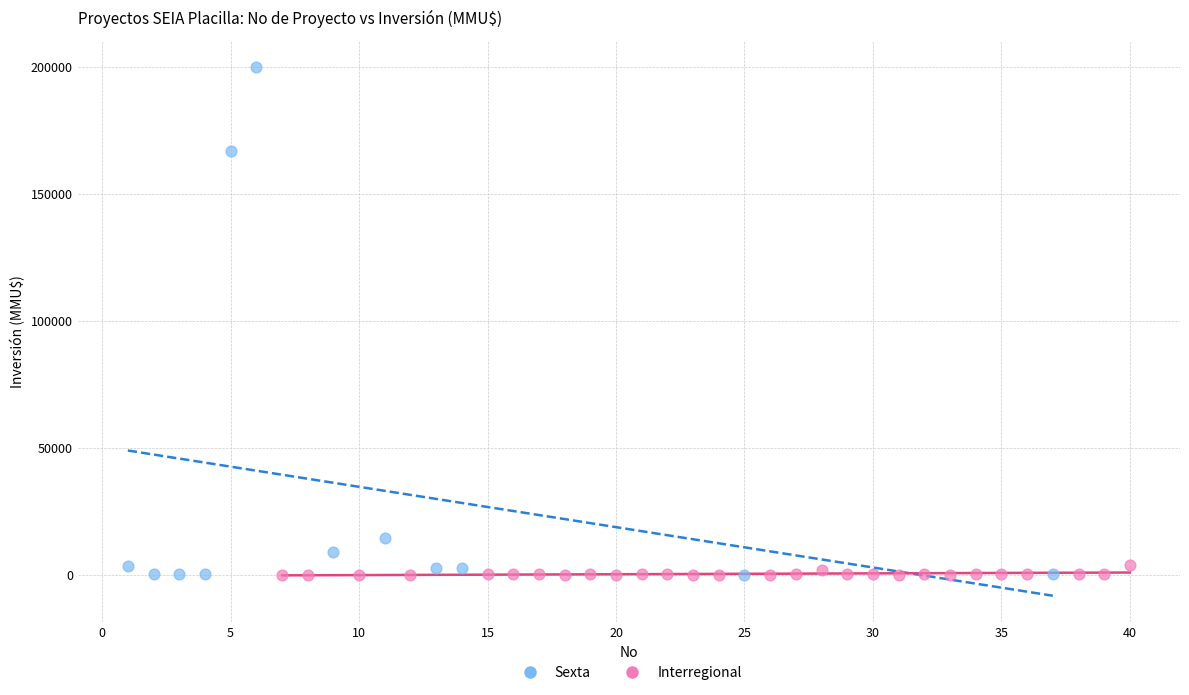

What are all the series names shown in the legend?

Sexta, Interregional